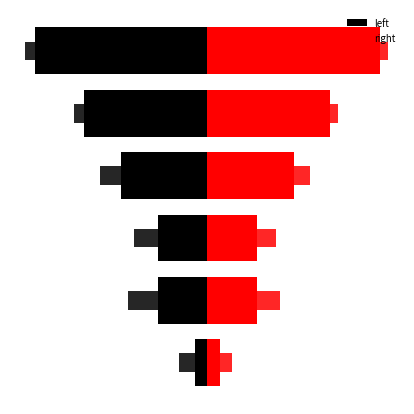

List the series in order of their peak value, highest first.

right, left